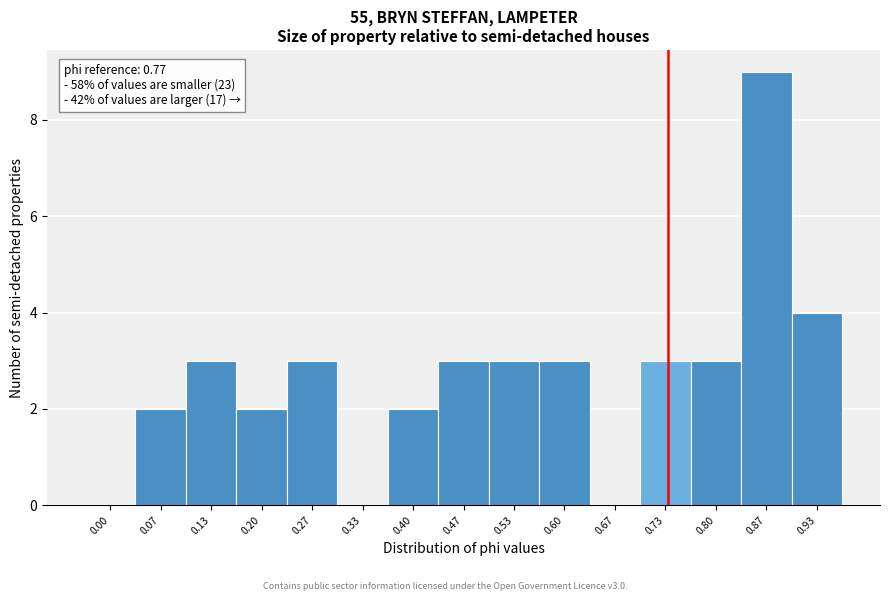

Reading left to right, transcribe all the data shown in this chart.

0.00=0	0.07=2	0.13=3	0.20=2	0.27=3	0.33=0	0.40=2	0.47=3	0.53=3	0.60=3	0.67=0	0.73=3	0.80=3	0.87=9	0.93=4